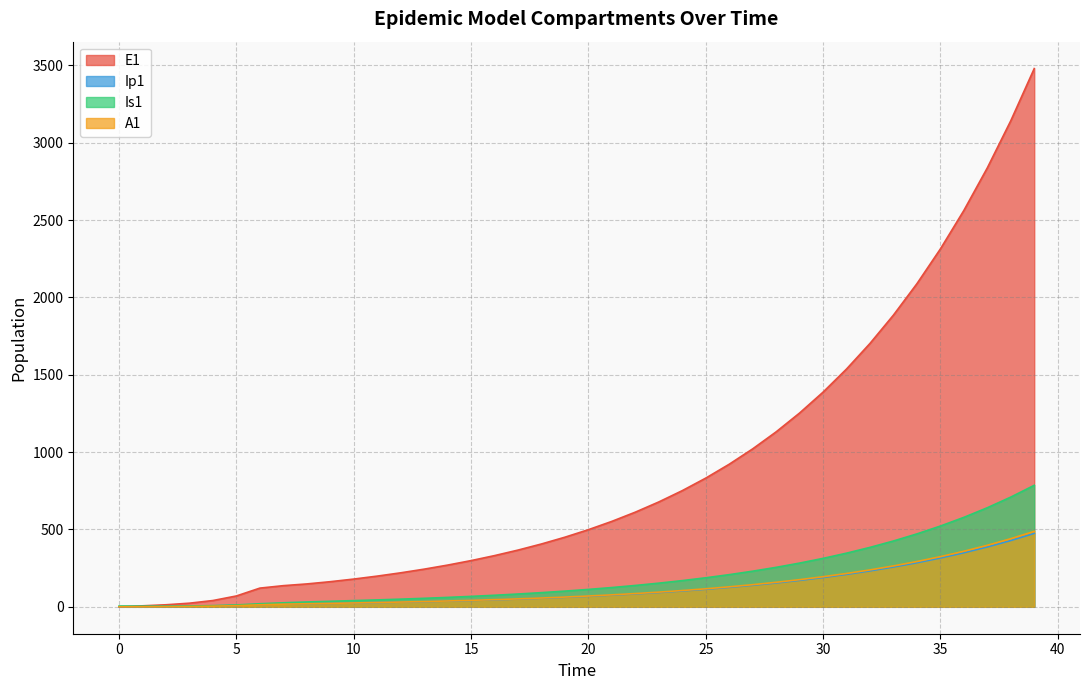

Which category has the highest value across all series?

39